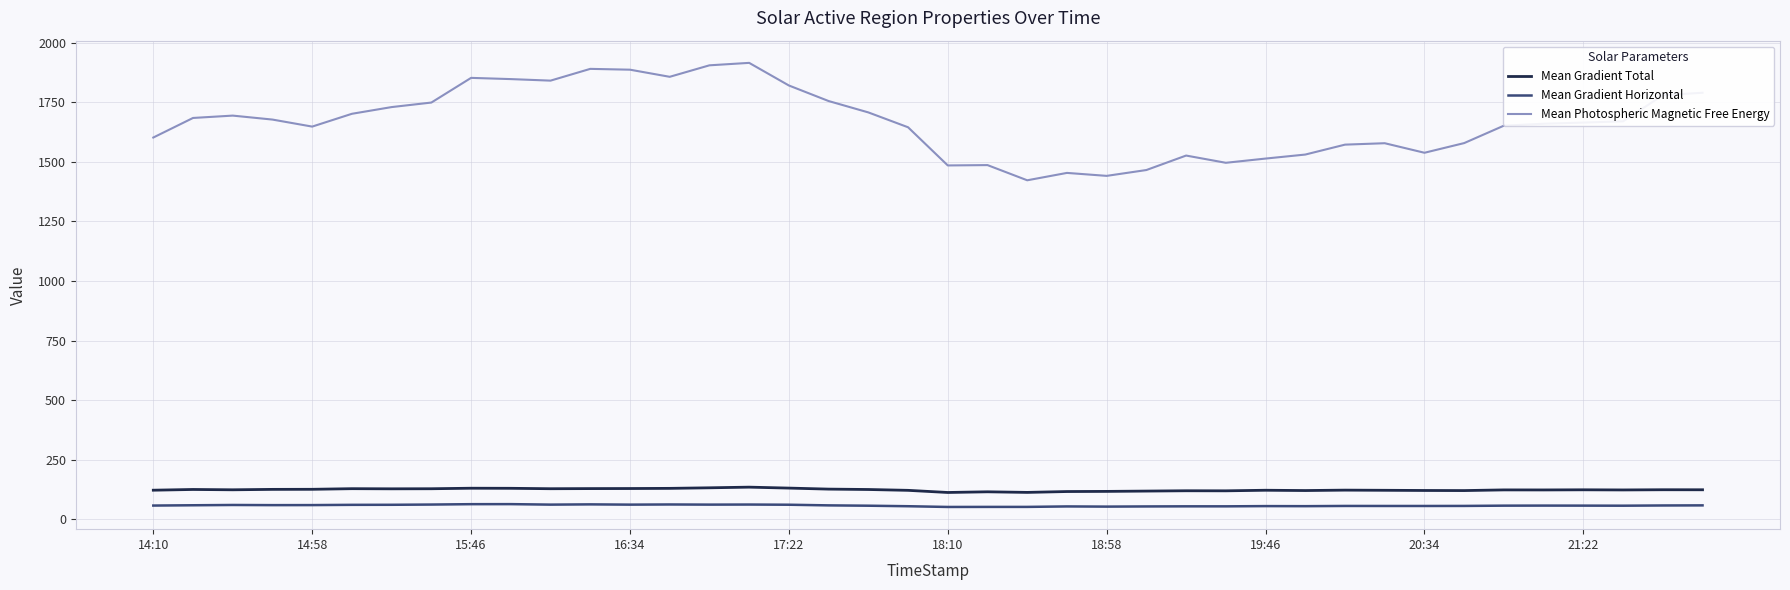

True or false: Mean Gradient Horizontal and Mean Photospheric Magnetic Free Energy cross at least once.

False